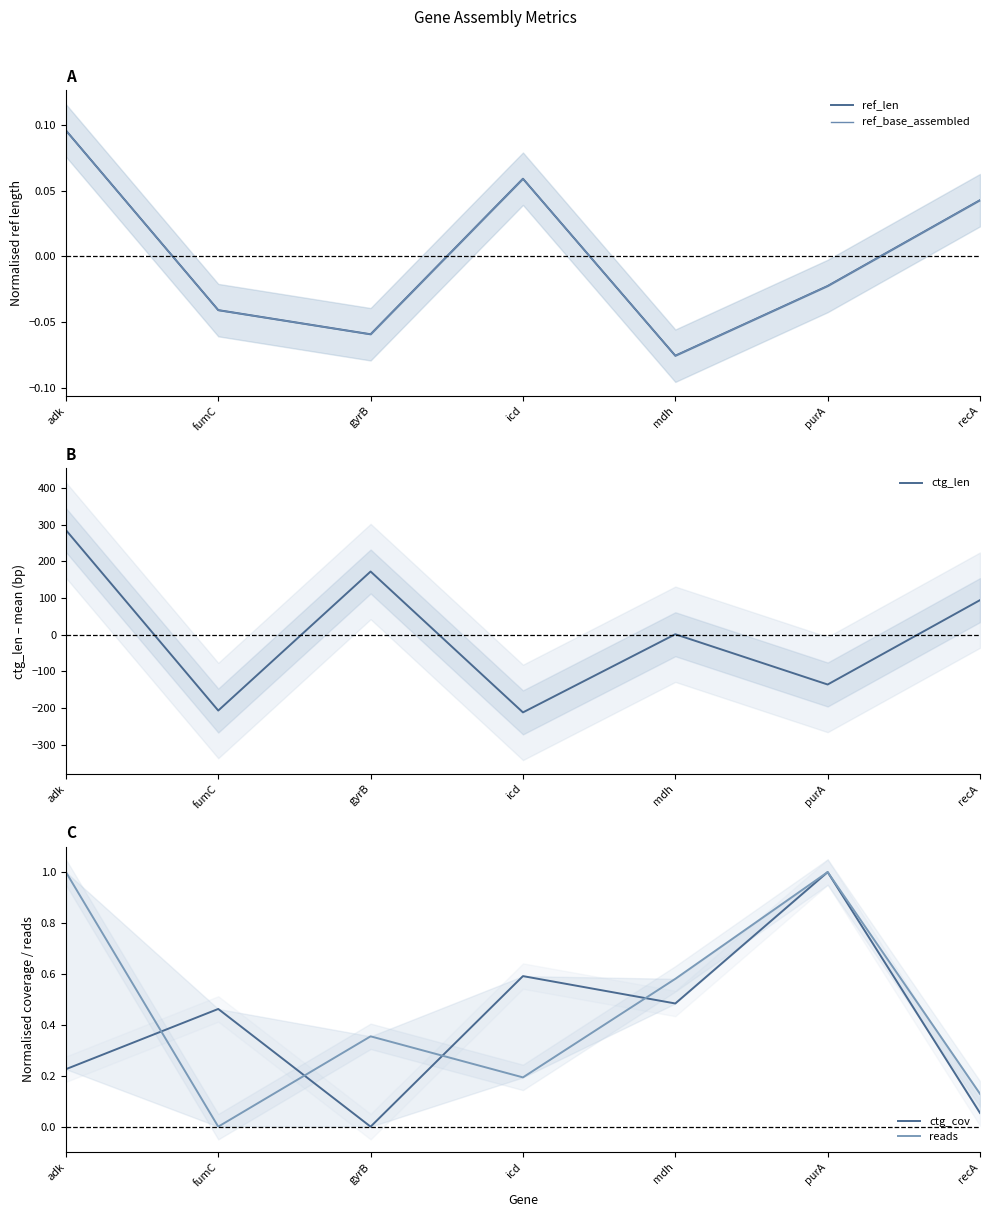

Rank the series at icd from highest to lowest value.

ctg_cov, reads, ref_len, ref_base_assembled, ctg_len